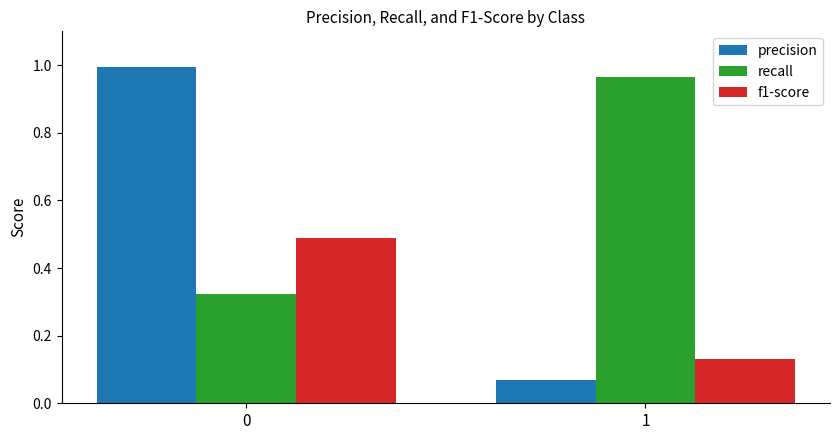

What is the sum of all precision values?

1.1